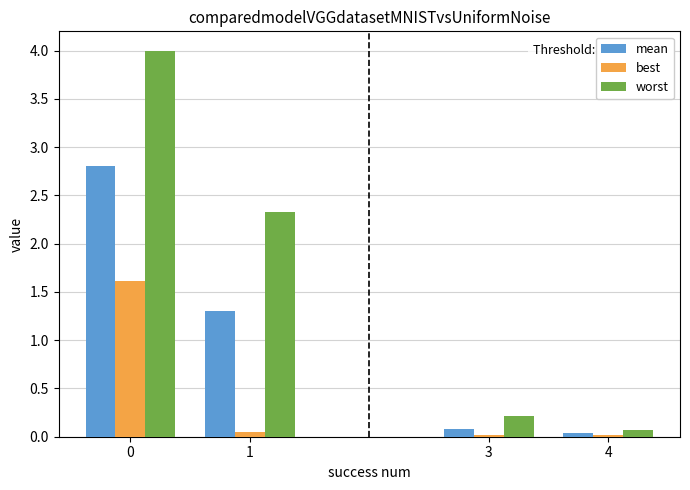

How many values in the worst series exceed 2?

2